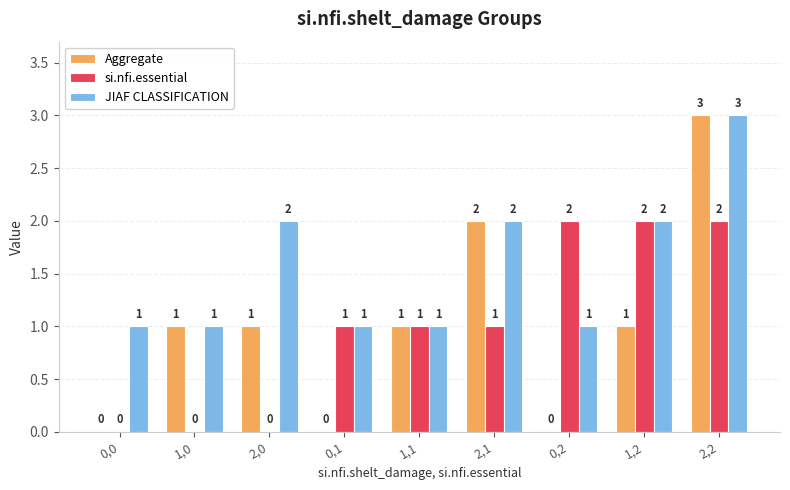

Reading right to left, list all the values displayed in this chart.

Aggregate: 3	1	0	2	1	0	1	1	0
si.nfi.essential: 2	2	2	1	1	1	0	0	0
JIAF CLASSIFICATION: 3	2	1	2	1	1	2	1	1